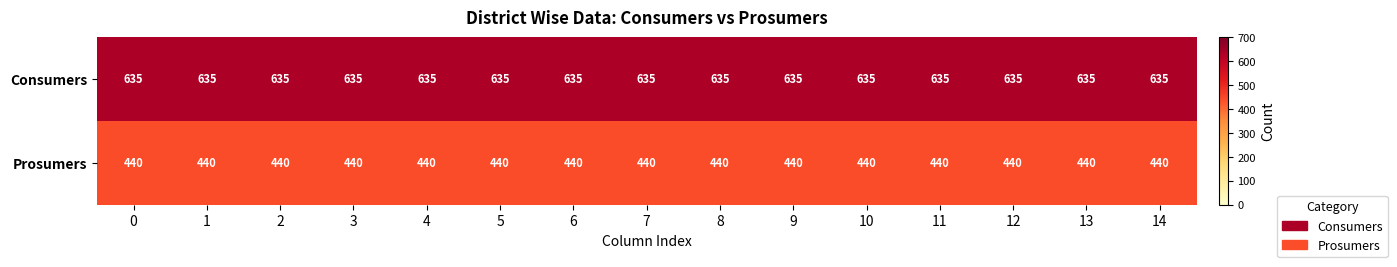

What is the lowest value of the Consumers series?

635